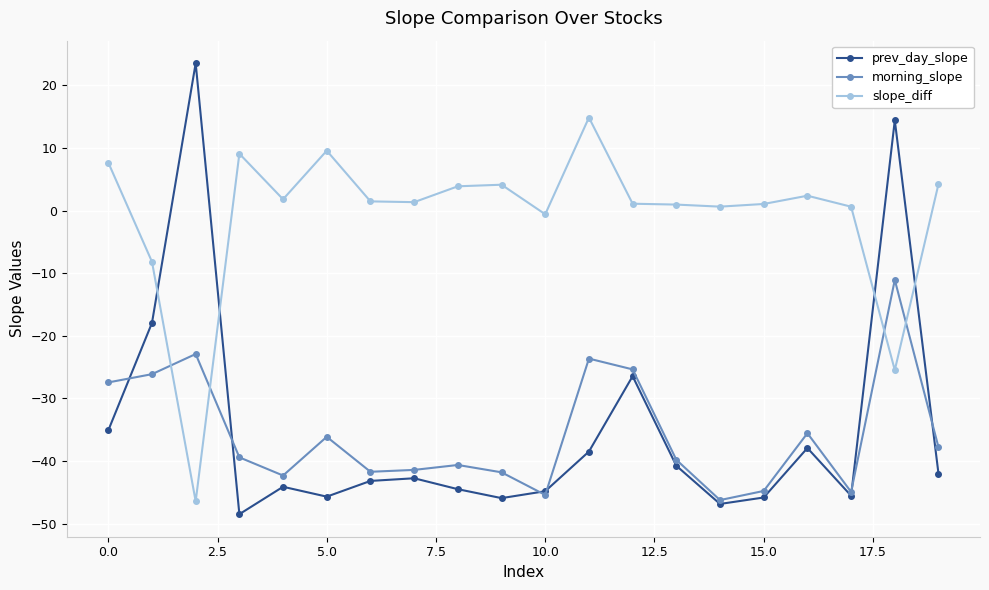

In slope_diff, how many points are higher than both neighbors (excluding endpoints)?

5